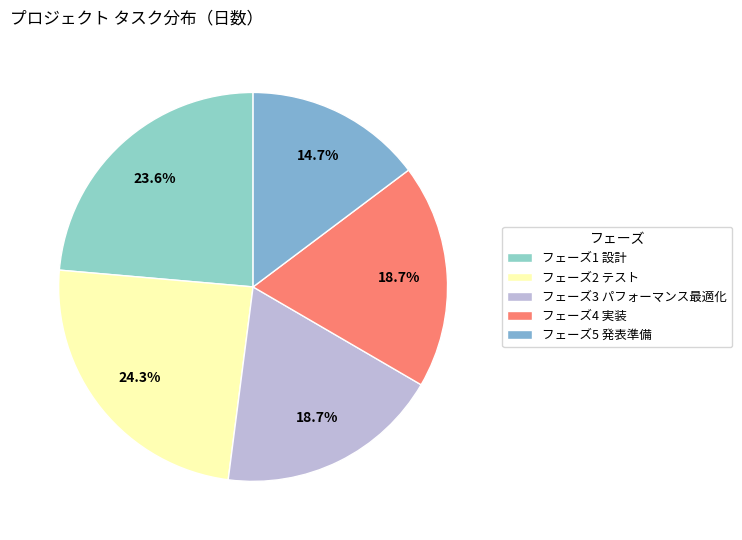

Which category has the smallest portion of the pie?

フェーズ5 発表準備